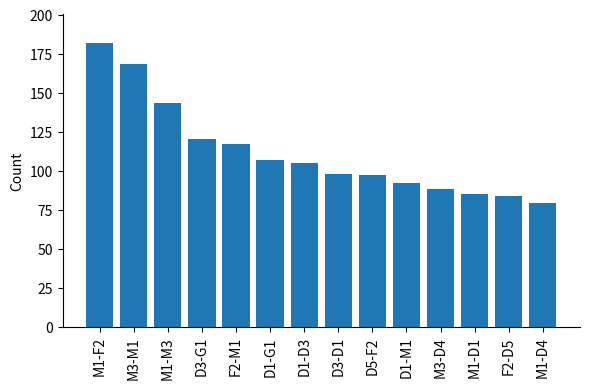

How many categories are shown in the chart?

14